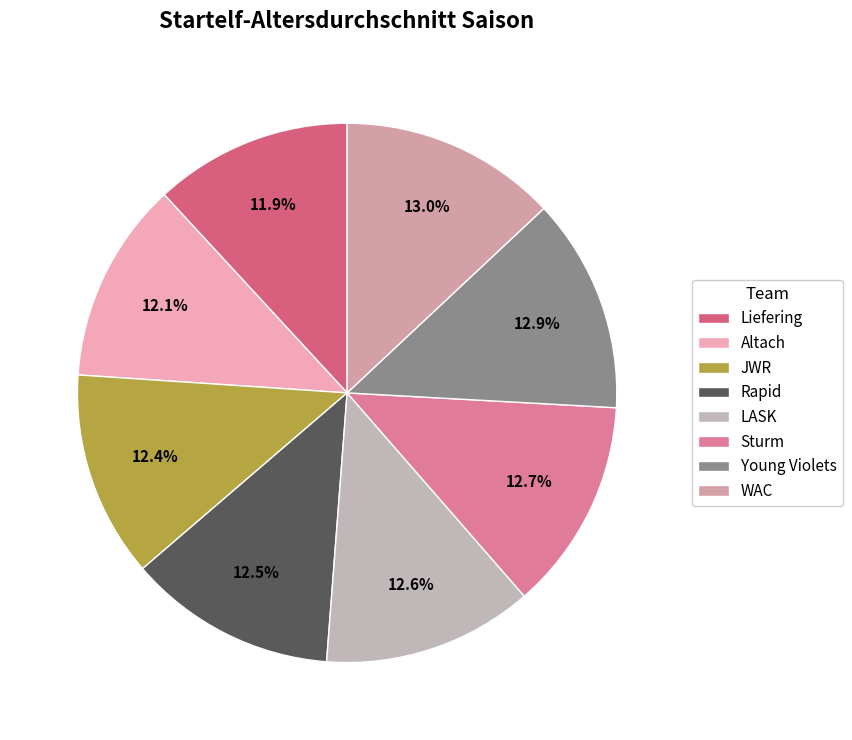

To the nearest percent, what percentage of the pie is JWR?

12%